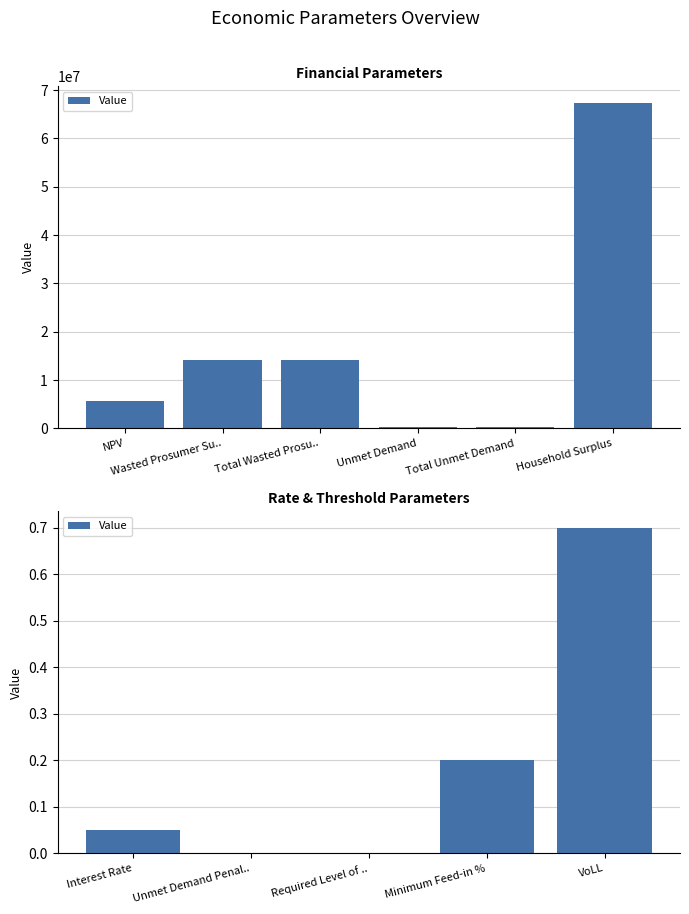

What is the value of the 1st bar from the left?

0.1